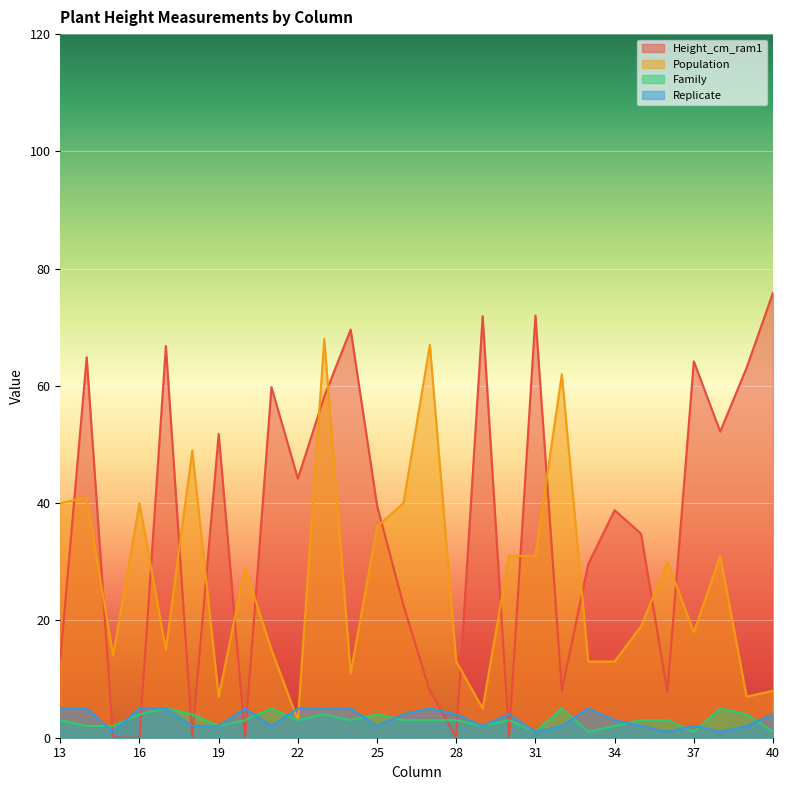

At how many categories does at least one series exceed 40?

16